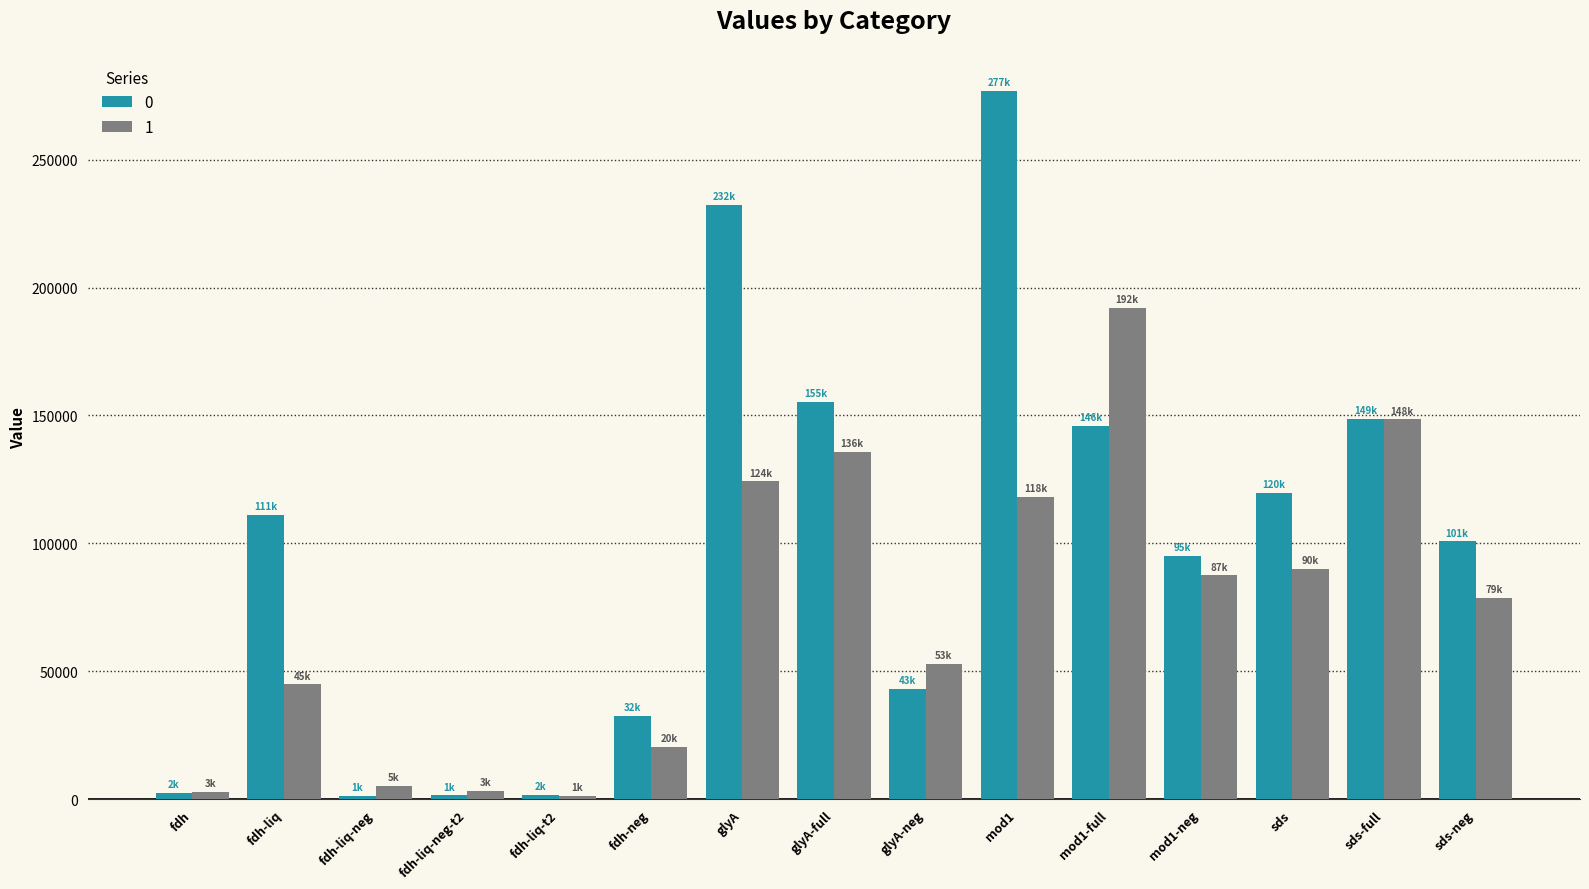

What is the total value across all series at fdh-liq-t2?

2849.1